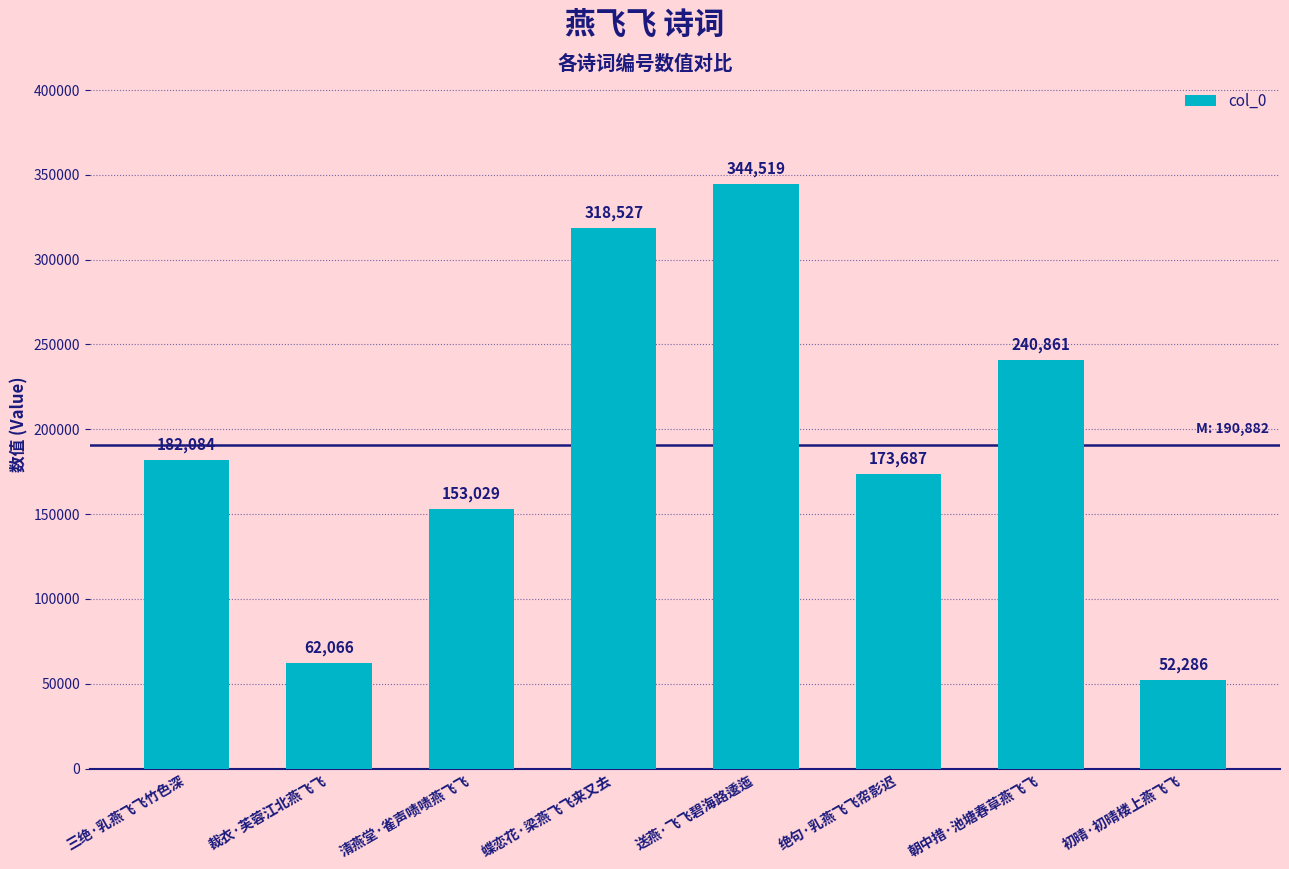

What is the greatest value displayed?

344519